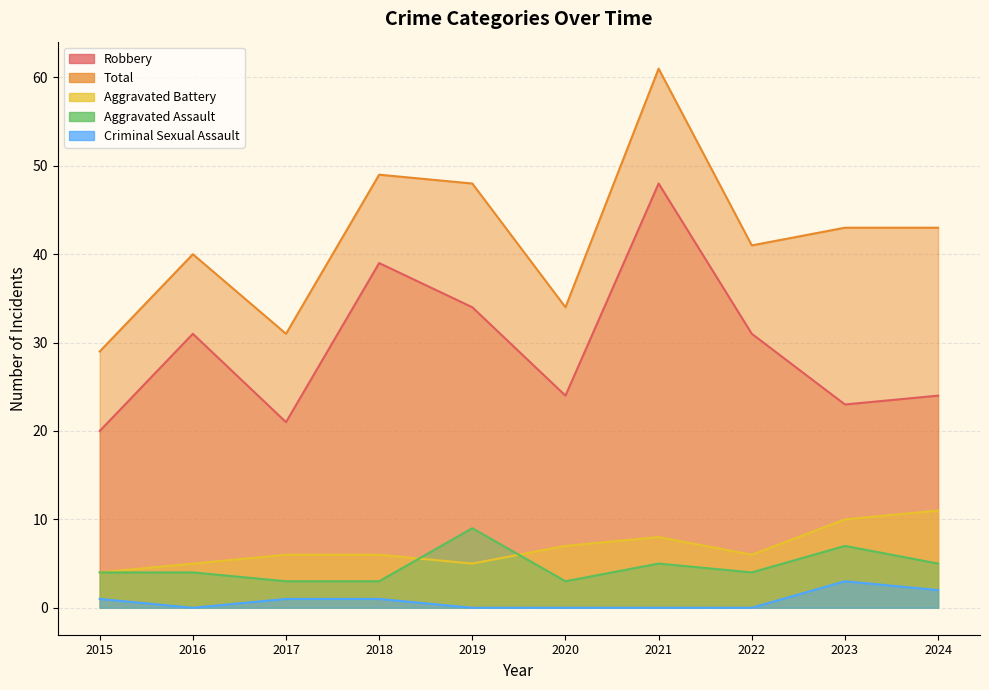

Does the chart have visible grid lines?

Yes